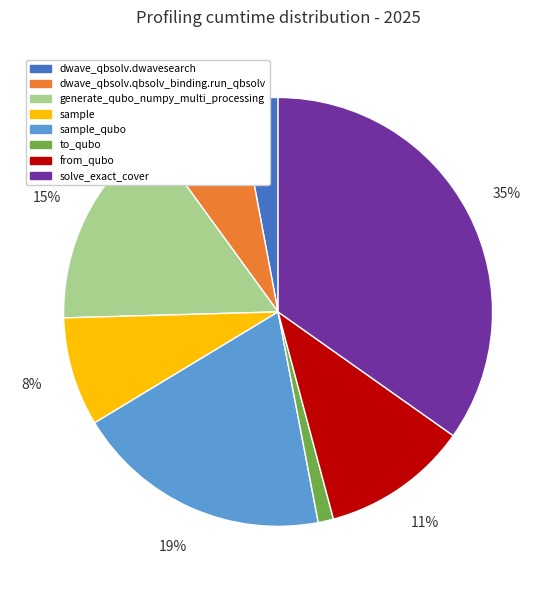

Count the number of slices in the pie.

8